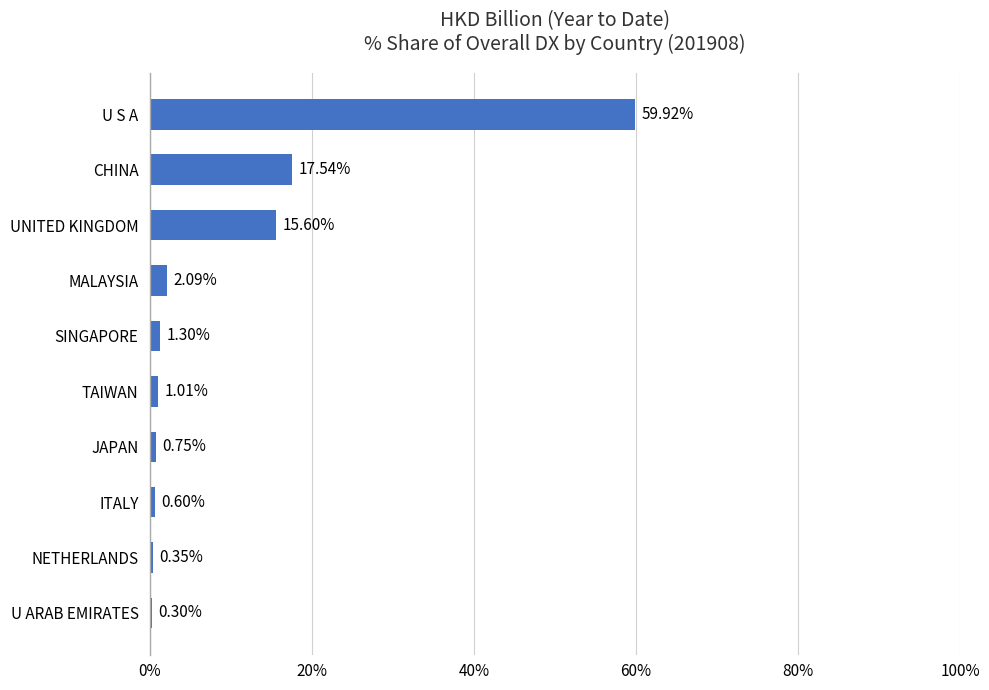

What is the change in value from CHINA to NETHERLANDS?

-17.2